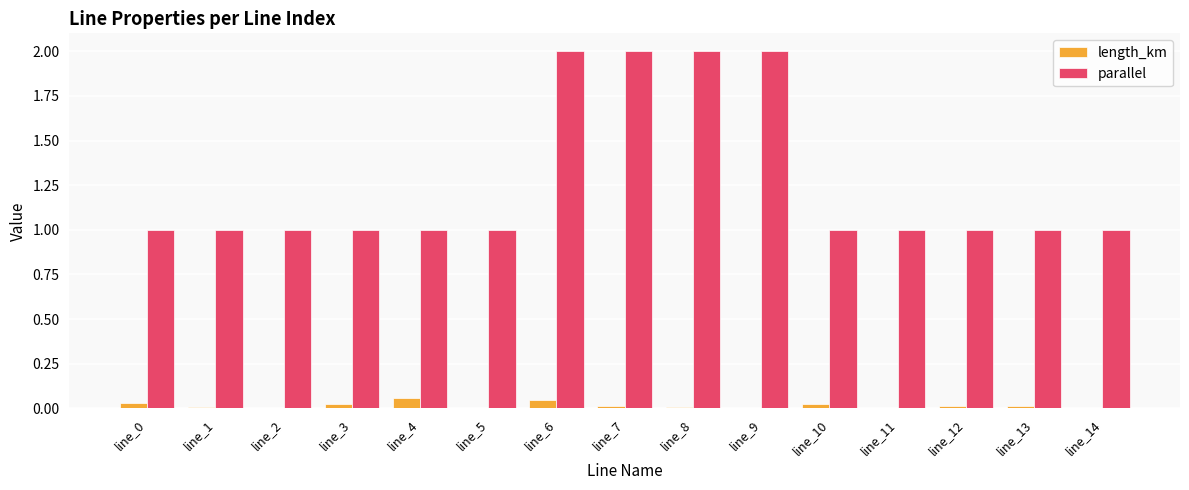

Between line_9 and line_11, which series saw the biggest shift?

parallel